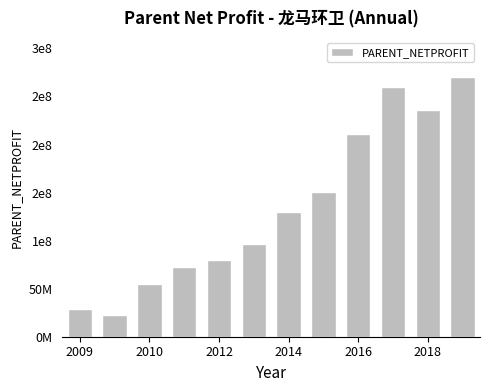

Does the chart contain any negative values?

No